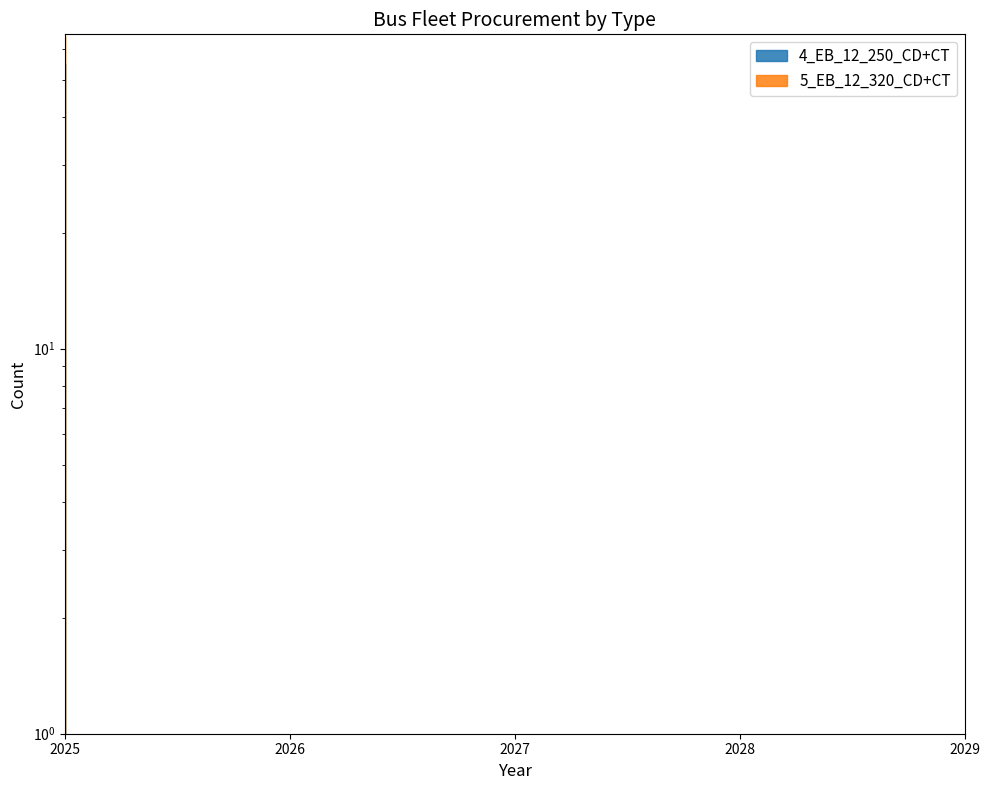

Is it true that 5_EB_12_320_CD+CT equals -26 at 2029?

False